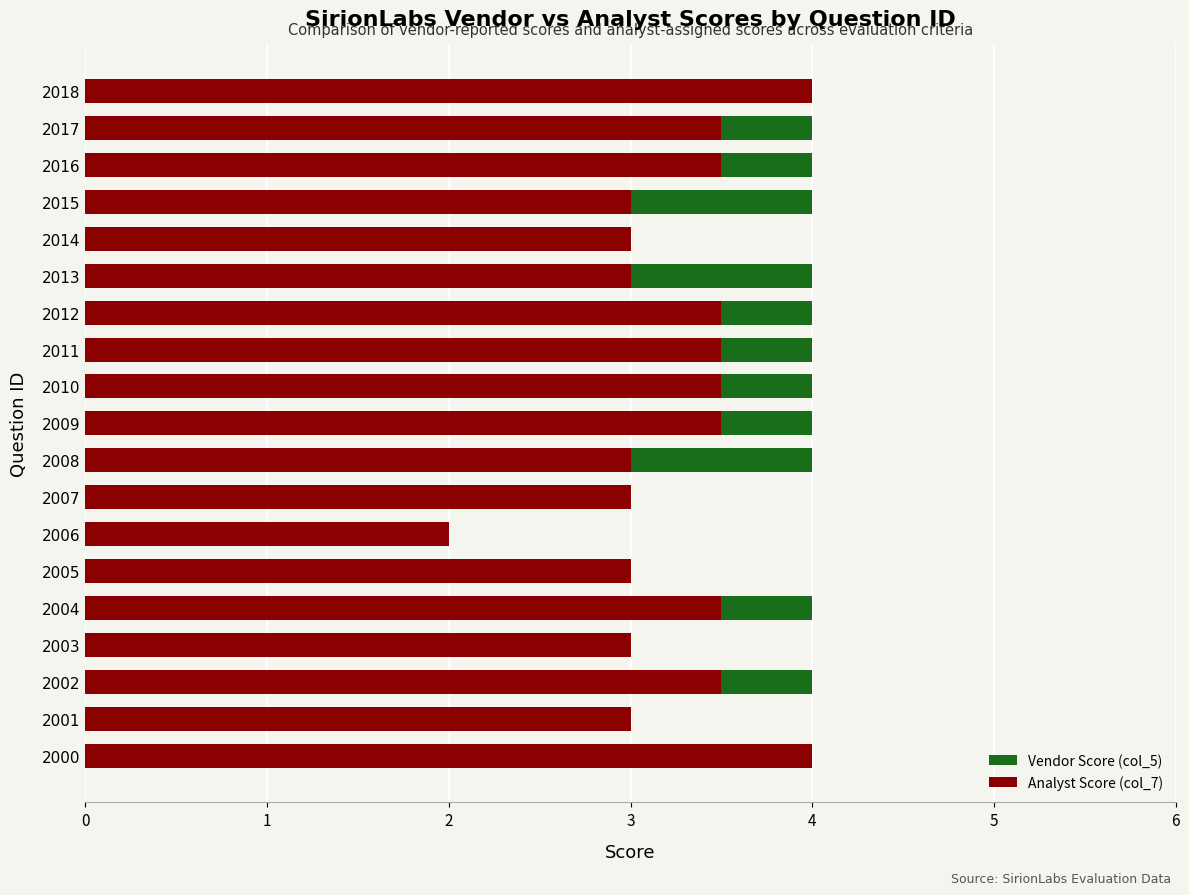

Is it true that Vendor Score (col_5) equals 4.0 at 2012?

True